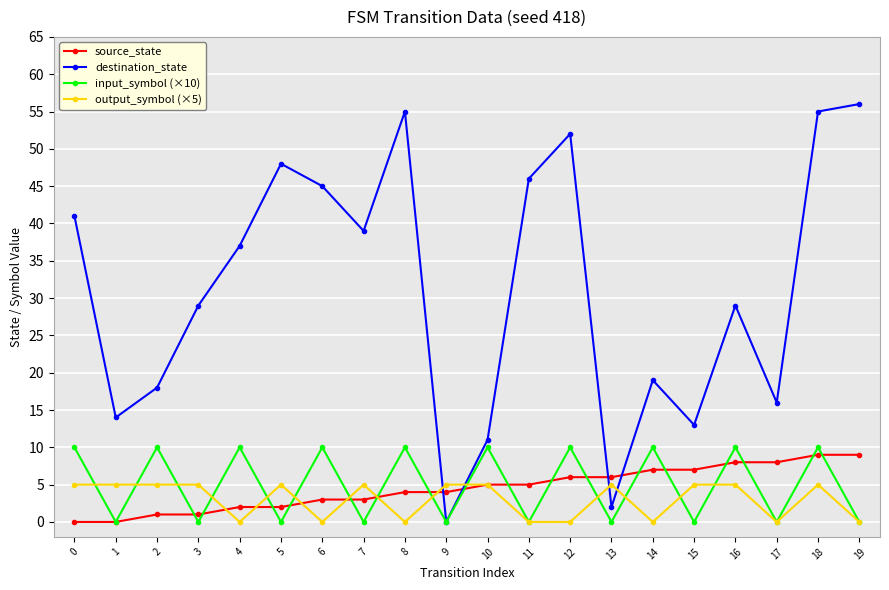

Which label corresponds to the largest value in the chart?

19